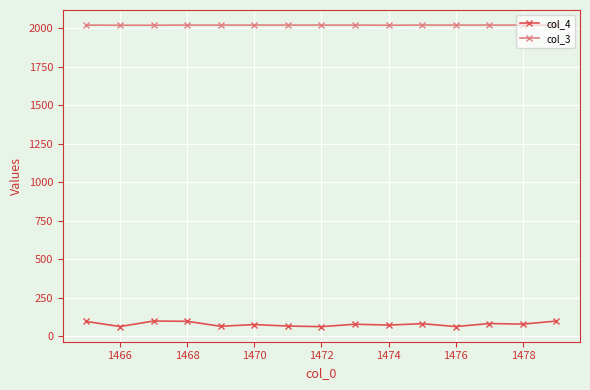

True or false: col_4 and col_3 intersect in this chart.

False